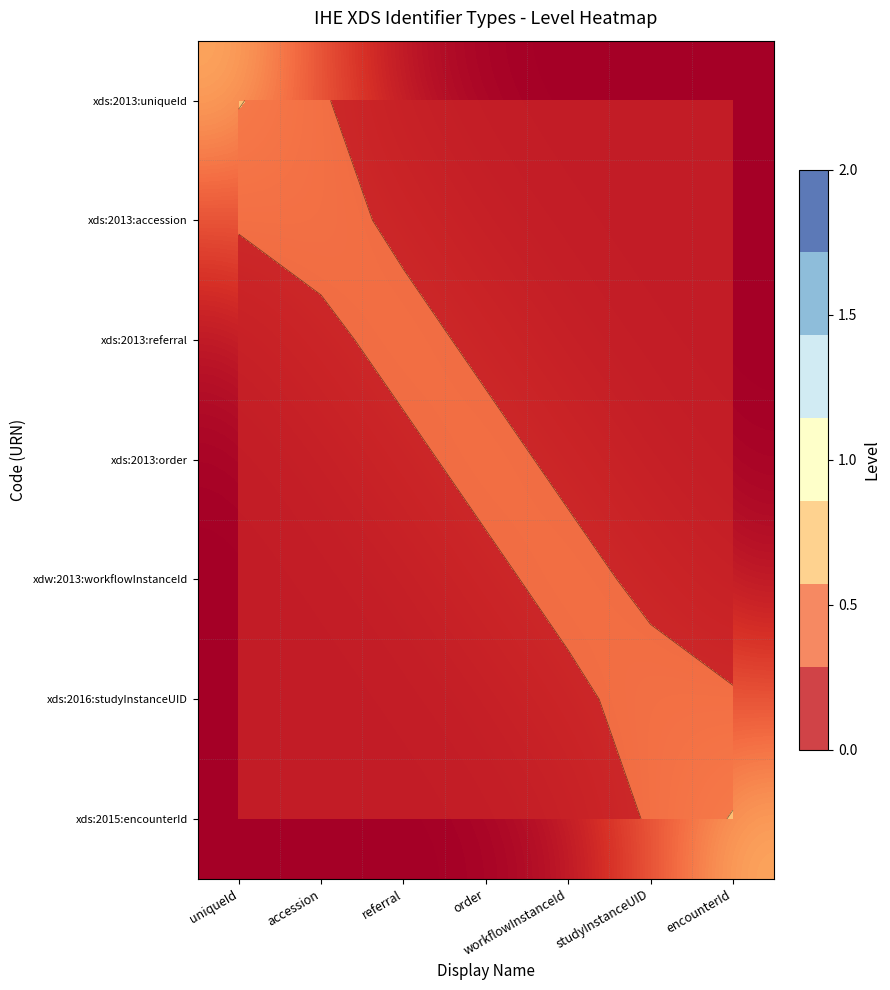

What is the total value across all series at encounterId?

1.0